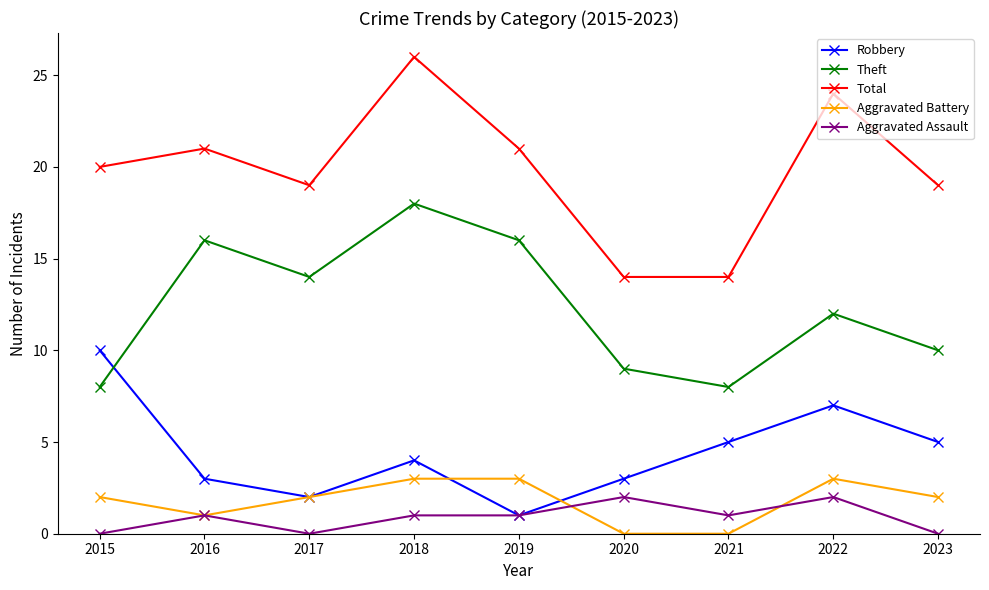

Rank the series at 2020 from lowest to highest value.

Aggravated Battery, Aggravated Assault, Robbery, Theft, Total